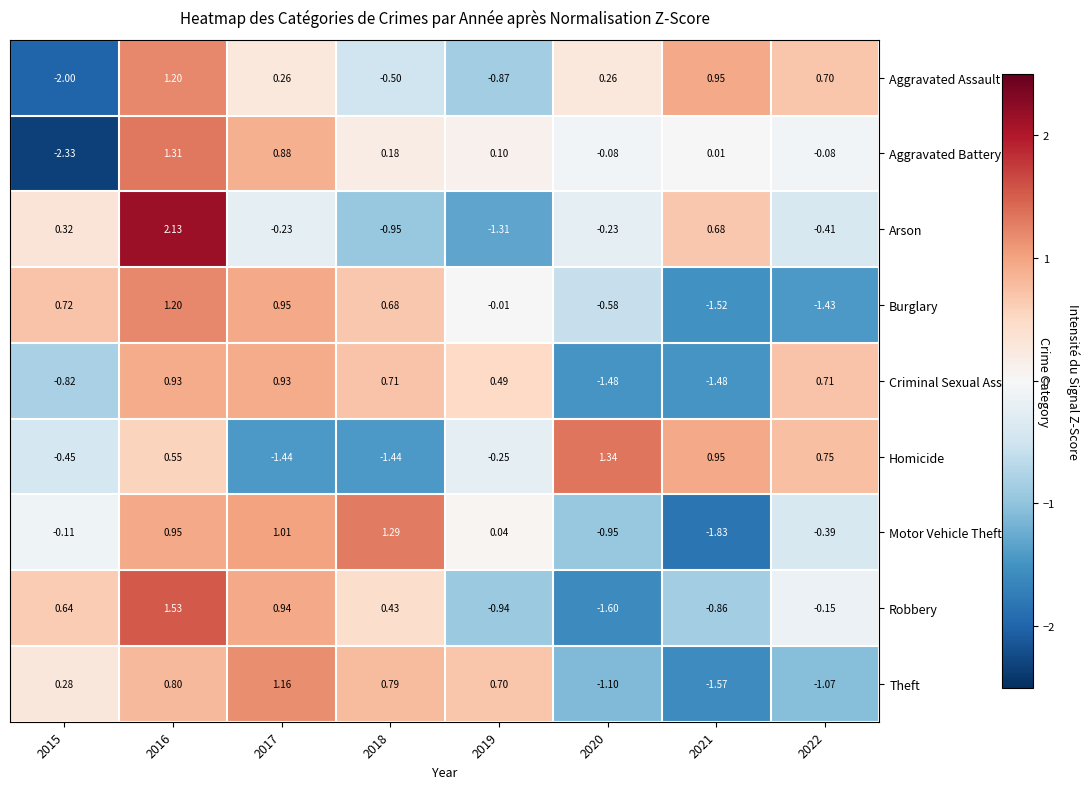

Is the value of Arson at 2017 greater than the value of Homicide at 2021?

No